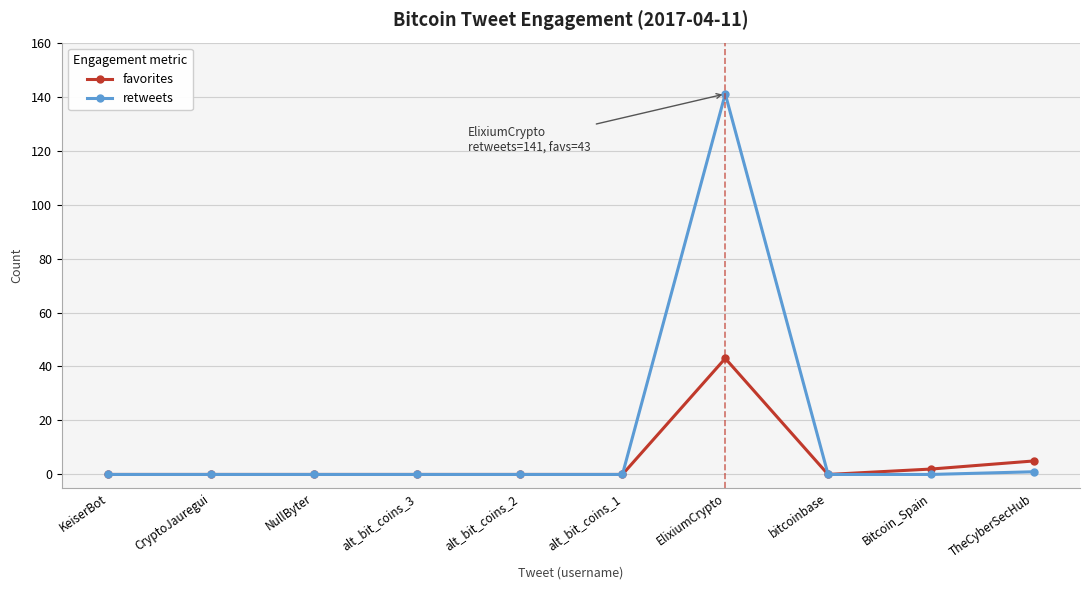

What is the label of the 7th point from the right?

alt_bit_coins_3